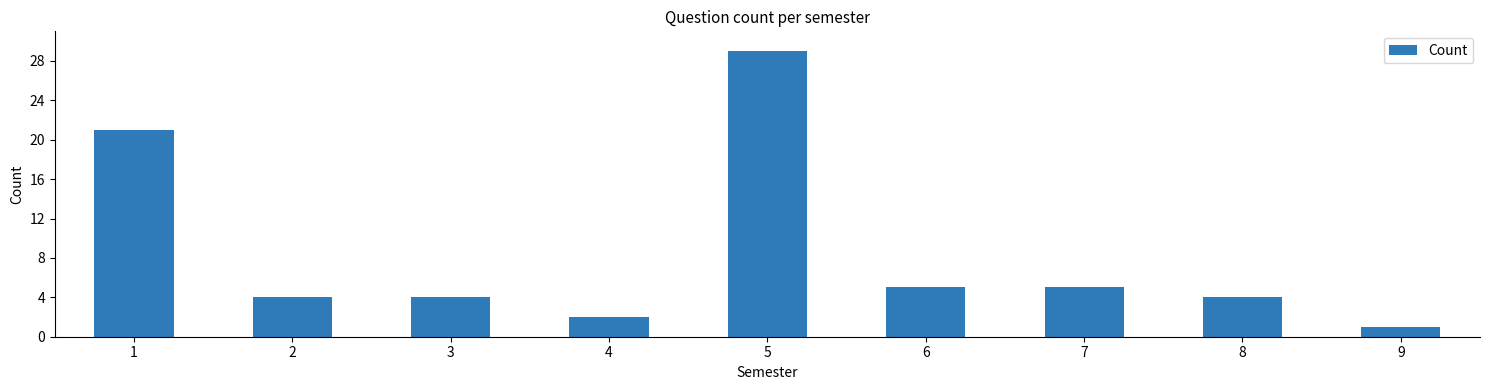

Reading left to right, list all the values displayed in this chart.

21	4	4	2	29	5	5	4	1